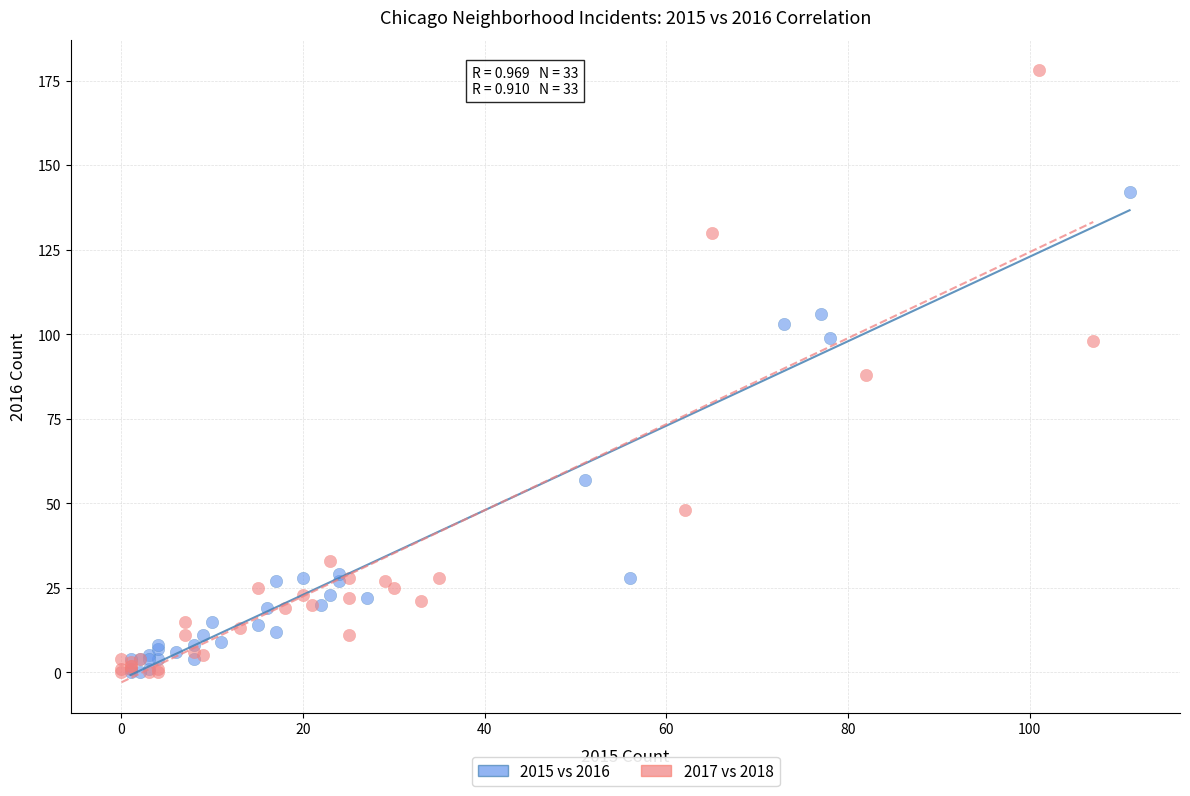

Which series has the largest Y range (max minus min)?

2017 vs 2018